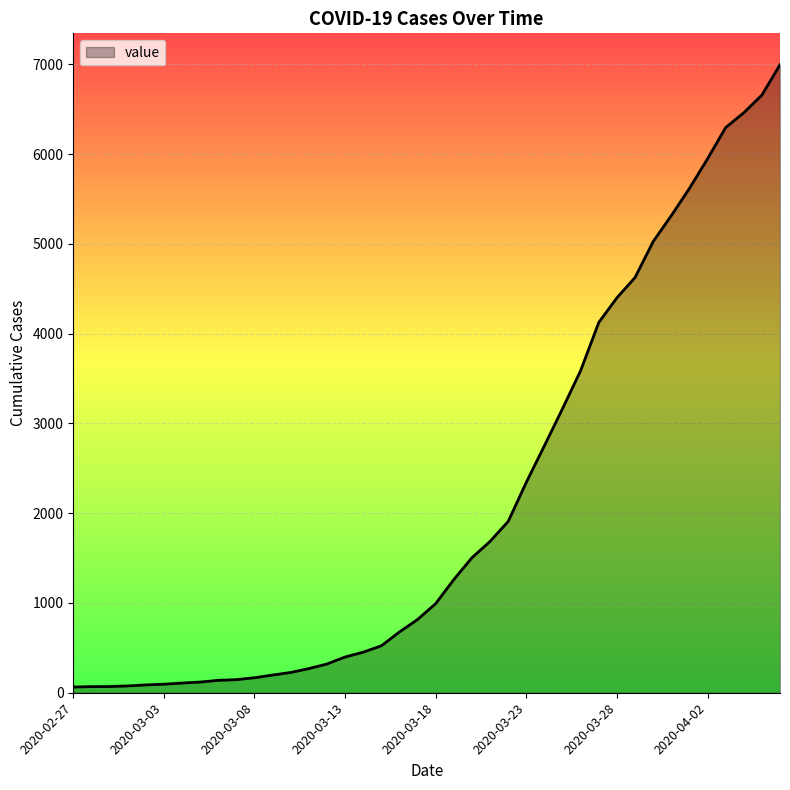

What is the greatest value displayed?

6995